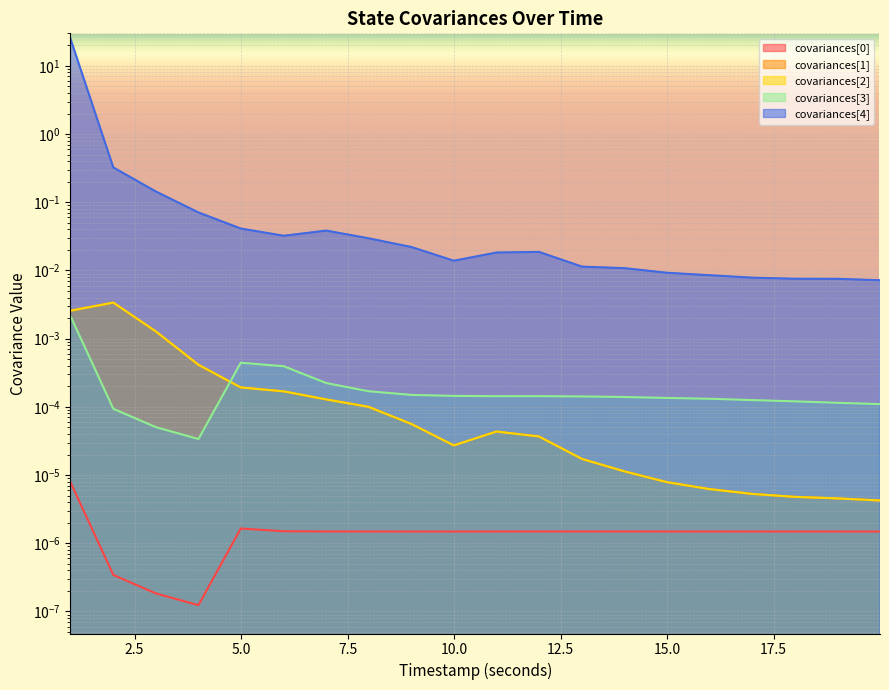

What are all the series names shown in the legend?

covariances[0], covariances[1], covariances[2], covariances[3], covariances[4]